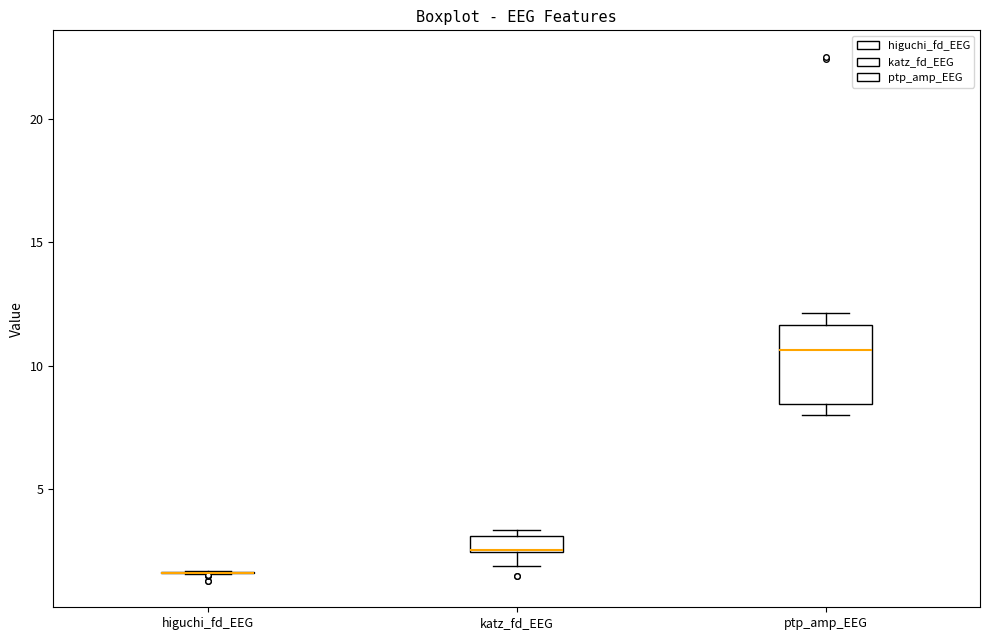

Comparing the boxes themselves (not the whiskers), which one is the tallest?

ptp_amp_EEG